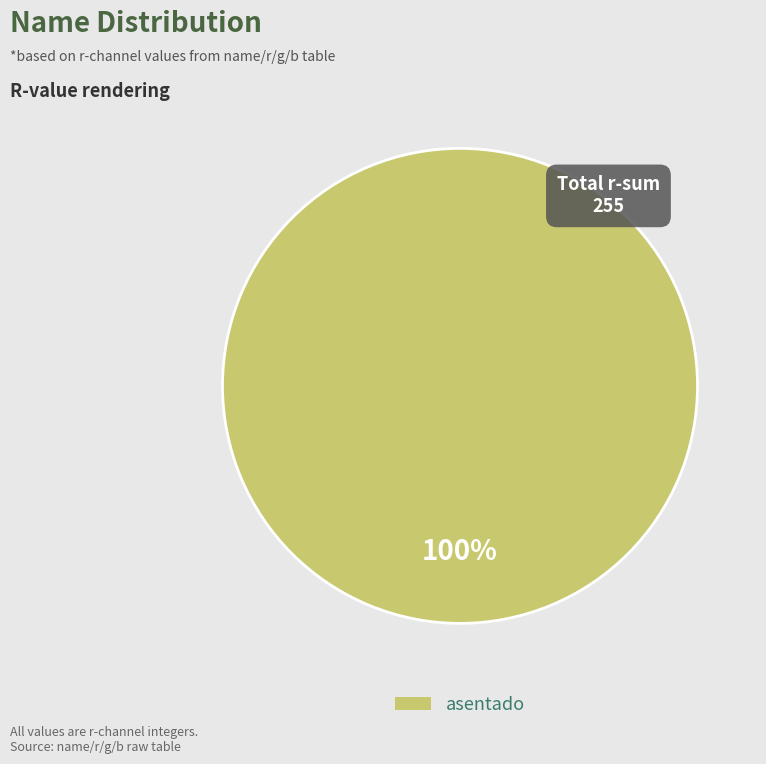

Does any single category account for the majority?

Yes